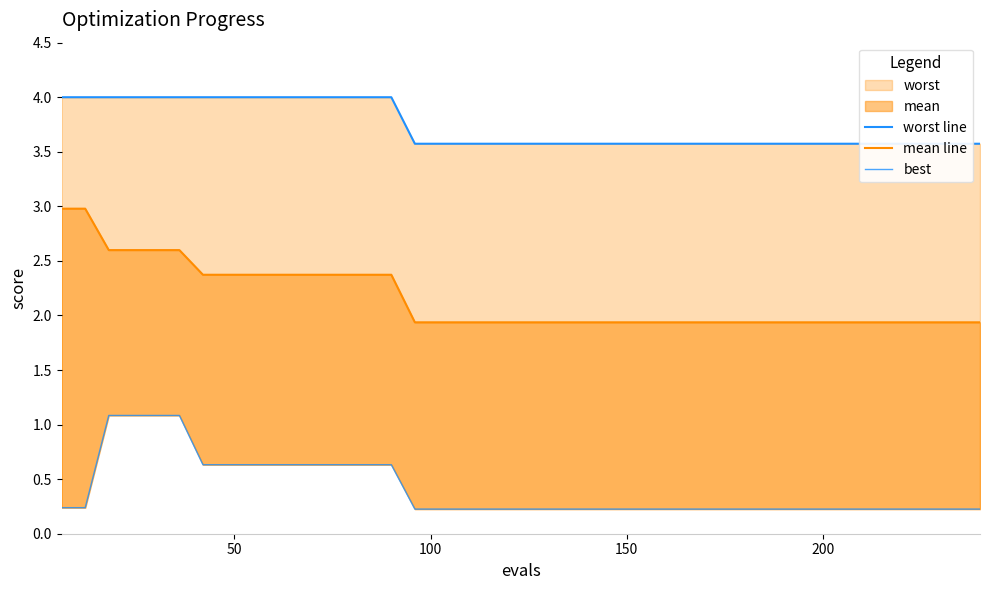

Reading right to left, what are all the values shown in this chart?

worst line: 3.6	3.6	3.6	3.6	3.6	3.6	3.6	3.6	3.6	3.6	3.6	3.6	3.6	3.6	3.6	3.6	3.6	3.6	3.6	3.6	3.6	3.6	3.6	3.6	3.6	4.0	4.0	4.0	4.0	4.0	4.0	4.0	4.0	4.0	4.0	4.0	4.0	4.0	4.0	4.0
mean line: 1.9	1.9	1.9	1.9	1.9	1.9	1.9	1.9	1.9	1.9	1.9	1.9	1.9	1.9	1.9	1.9	1.9	1.9	1.9	1.9	1.9	1.9	1.9	1.9	1.9	2.4	2.4	2.4	2.4	2.4	2.4	2.4	2.4	2.4	2.6	2.6	2.6	2.6	3.0	3.0
best: 0.2	0.2	0.2	0.2	0.2	0.2	0.2	0.2	0.2	0.2	0.2	0.2	0.2	0.2	0.2	0.2	0.2	0.2	0.2	0.2	0.2	0.2	0.2	0.2	0.2	0.6	0.6	0.6	0.6	0.6	0.6	0.6	0.6	0.6	1.1	1.1	1.1	1.1	0.2	0.2